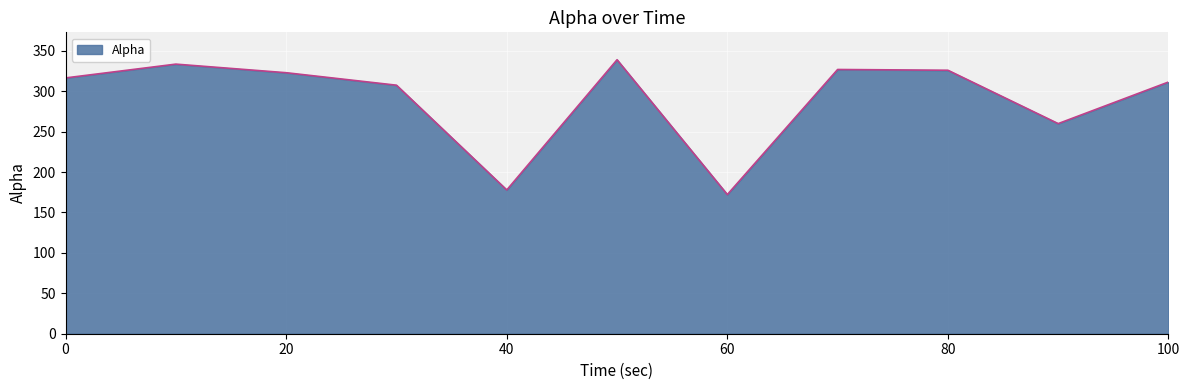

What is the smallest value displayed?

172.1